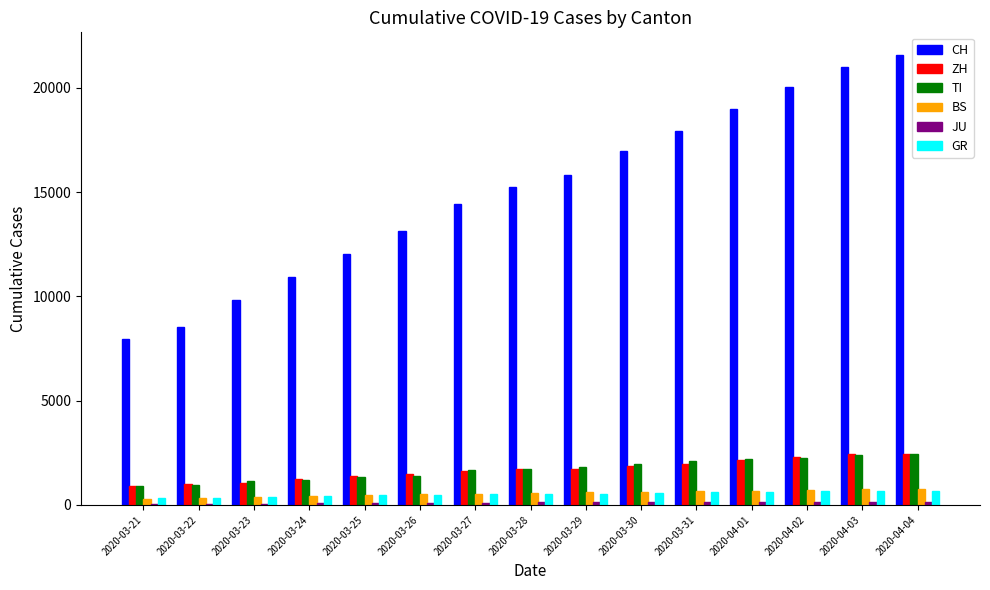

What is the sum of all ZH values?

25263